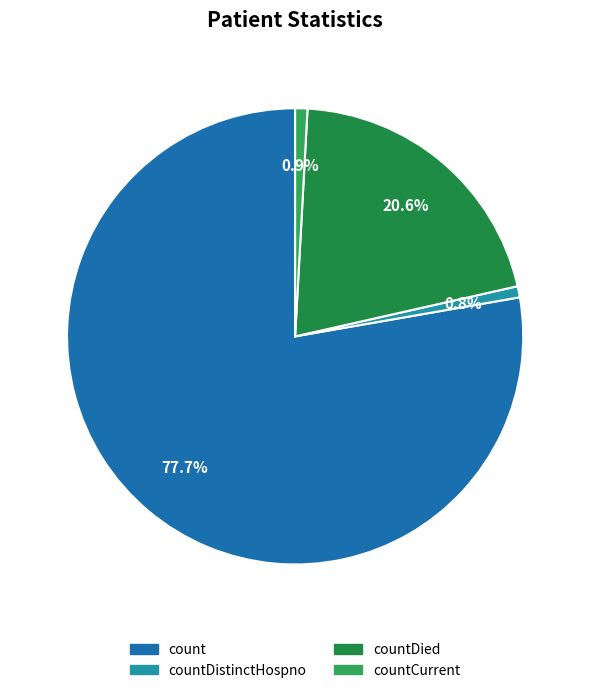

Is there a majority slice in this chart?

Yes